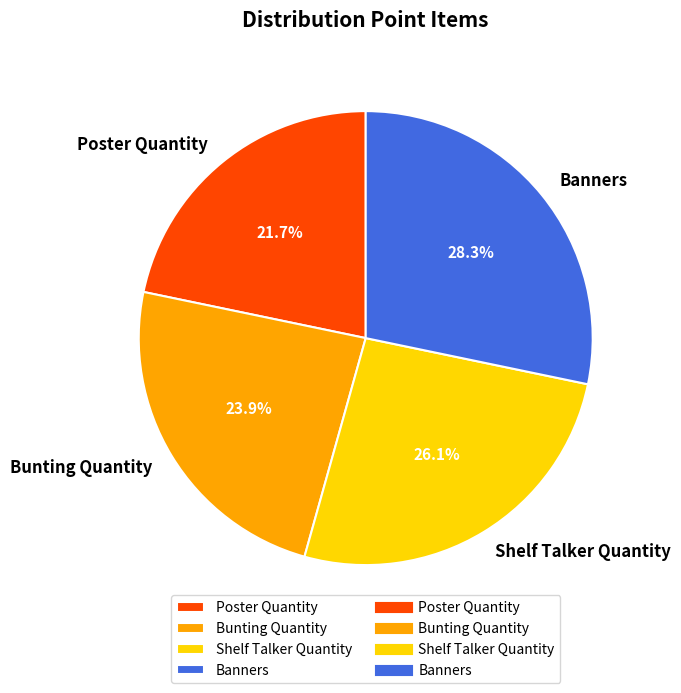

Which has a higher value, Bunting Quantity or Shelf Talker Quantity?

Shelf Talker Quantity